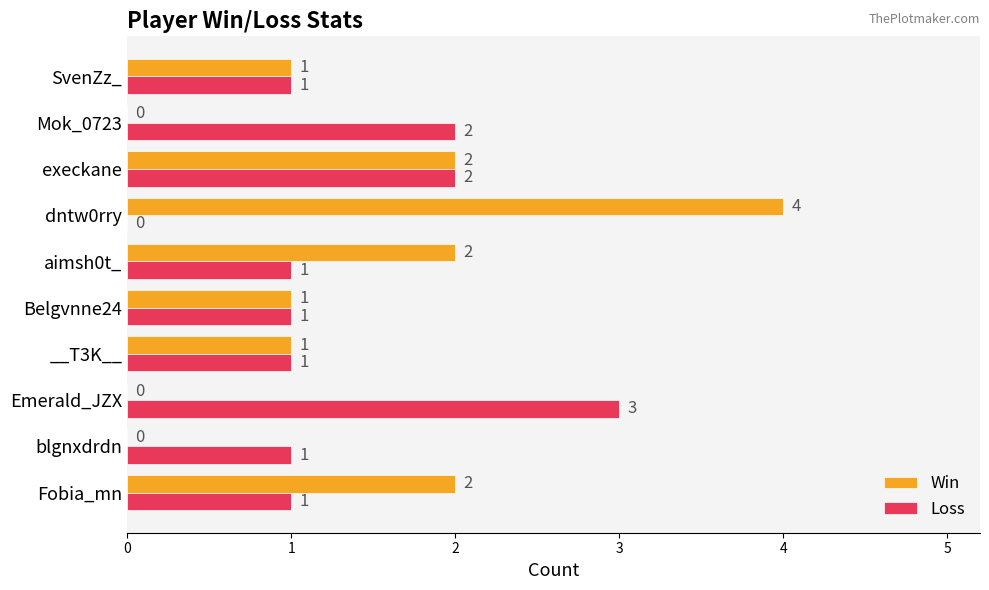

How many positive values does the Win series have?

7